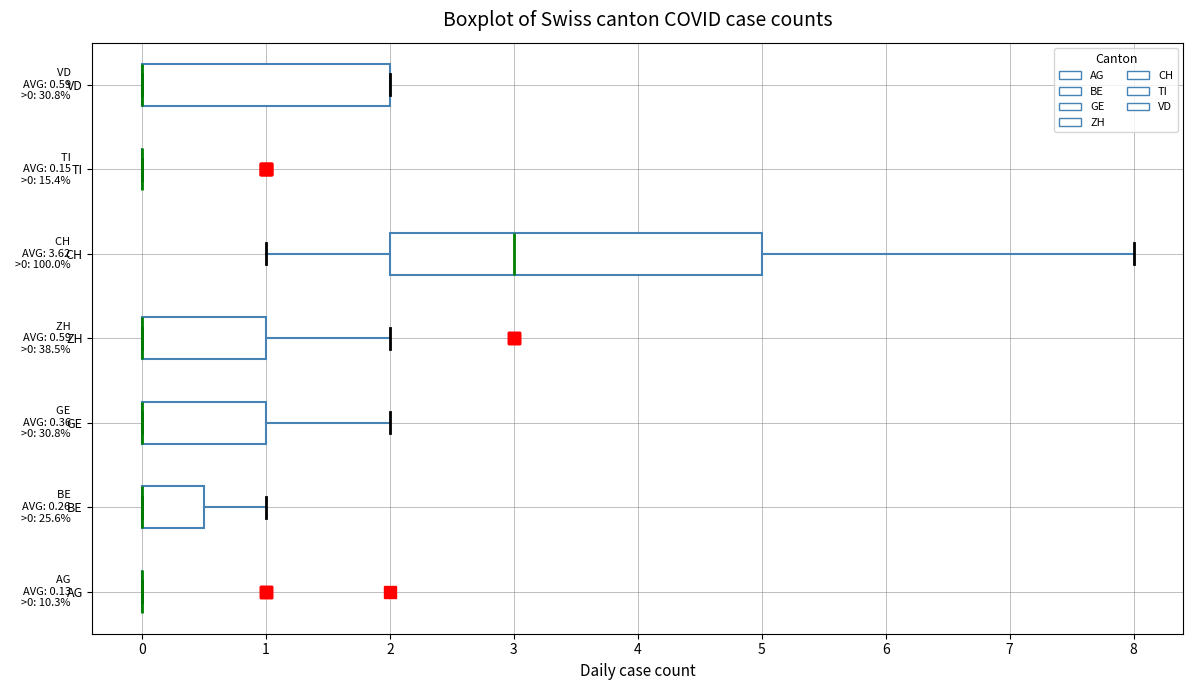

Which box is the widest, from its left edge to its right edge?

CH